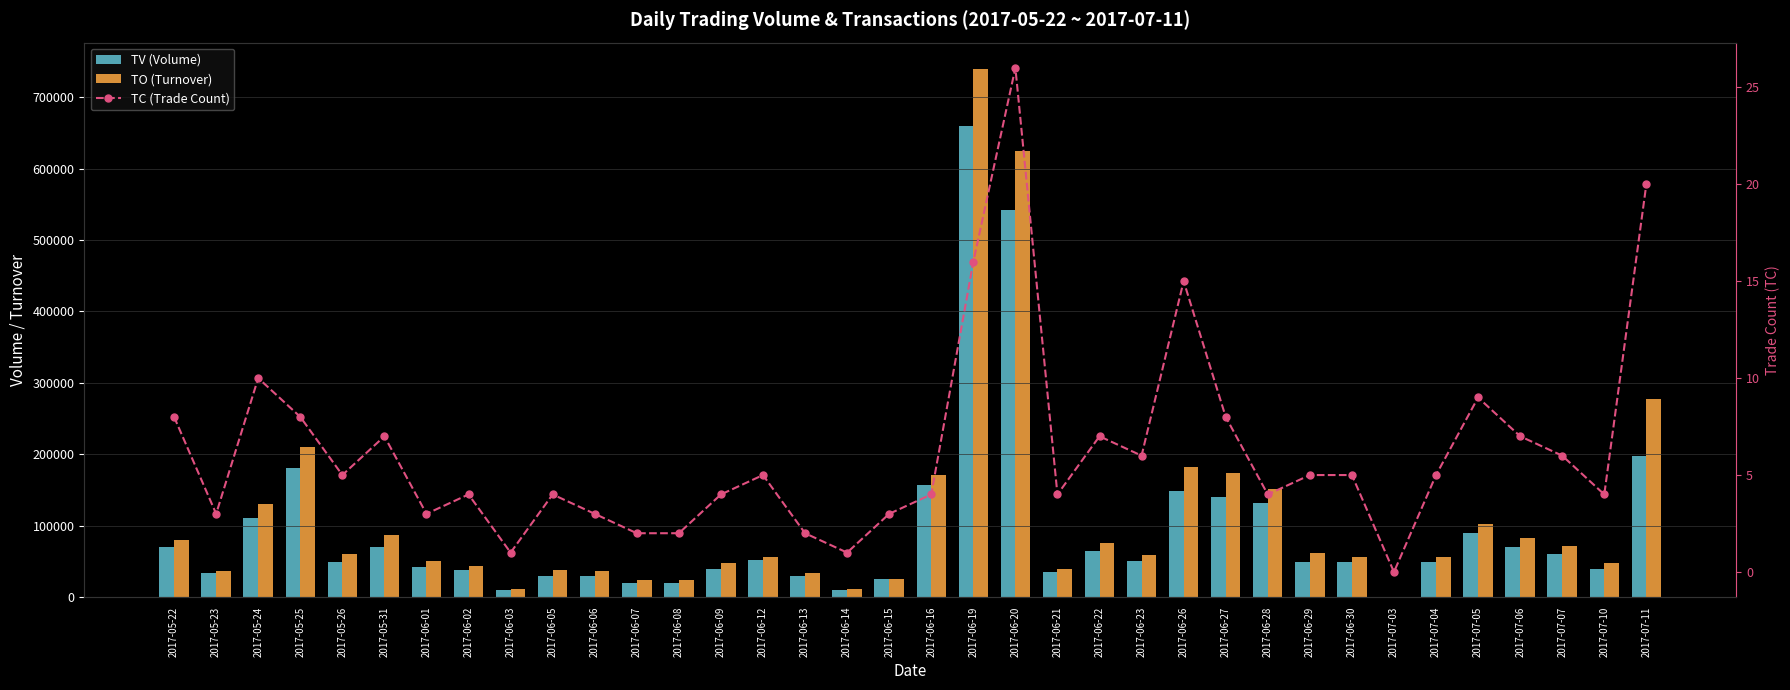

Count the number of categories in the chart.

36